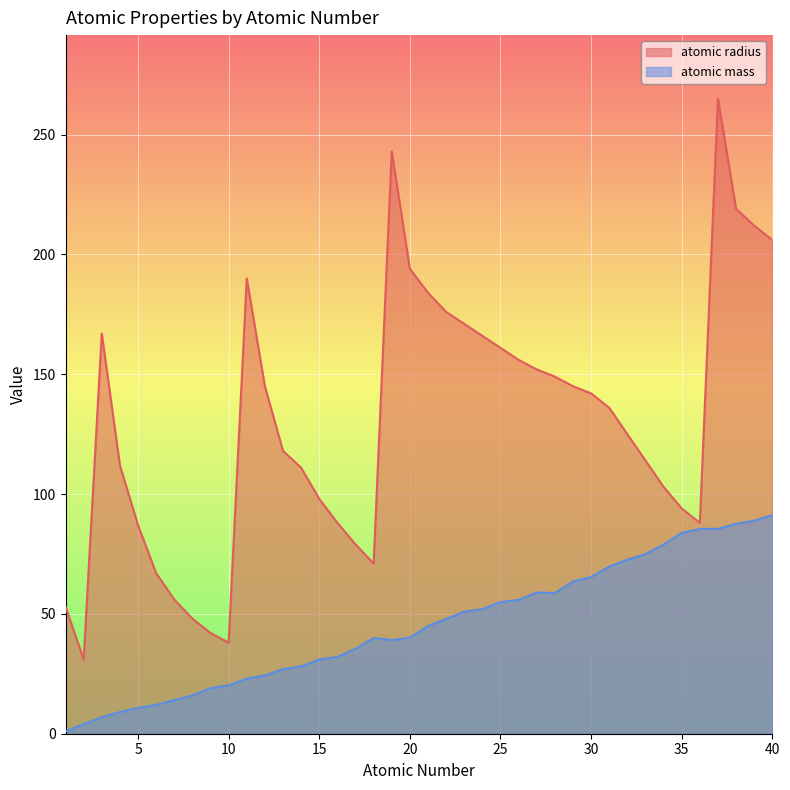

The atomic mass series shows 126.8 at 36. True or false?

False